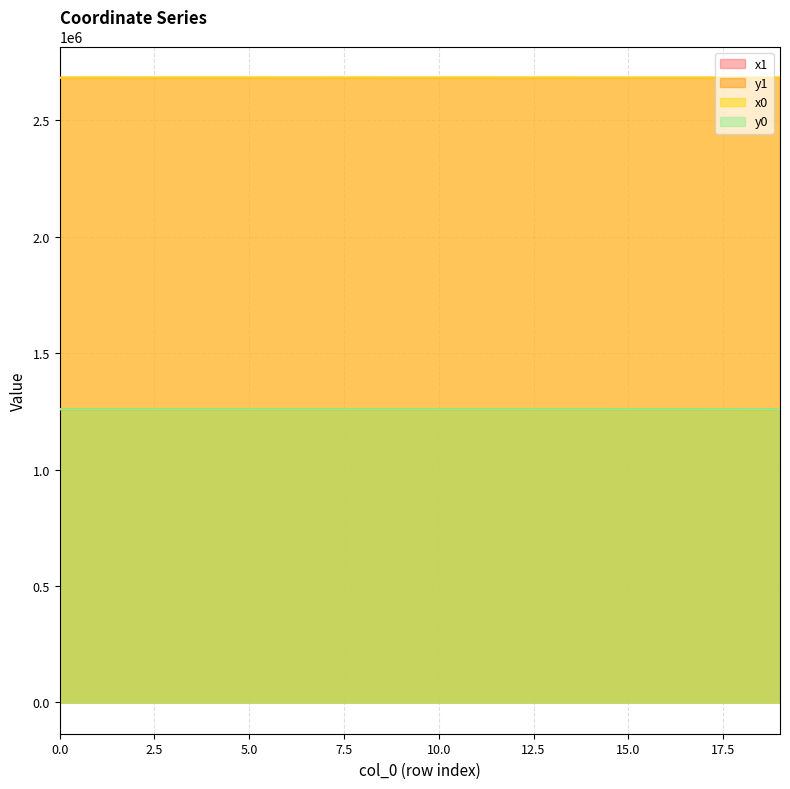

Does the chart display data point markers on the line(s)?

No